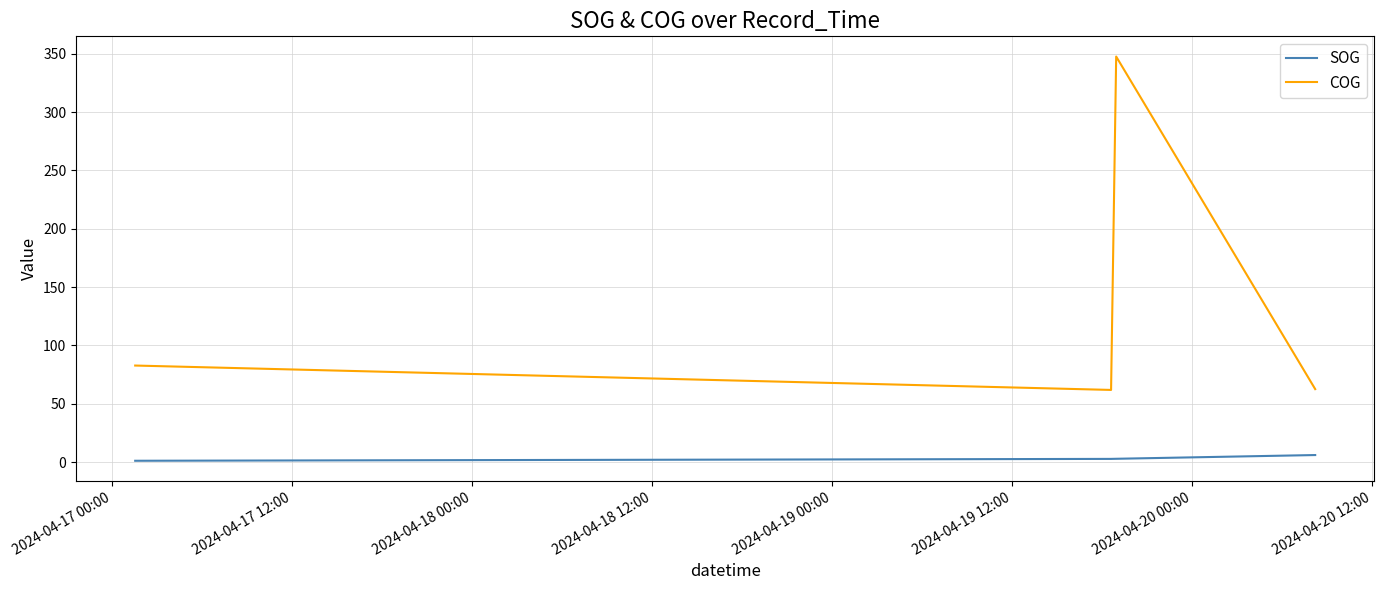

Which series has the widest spread of values?

COG